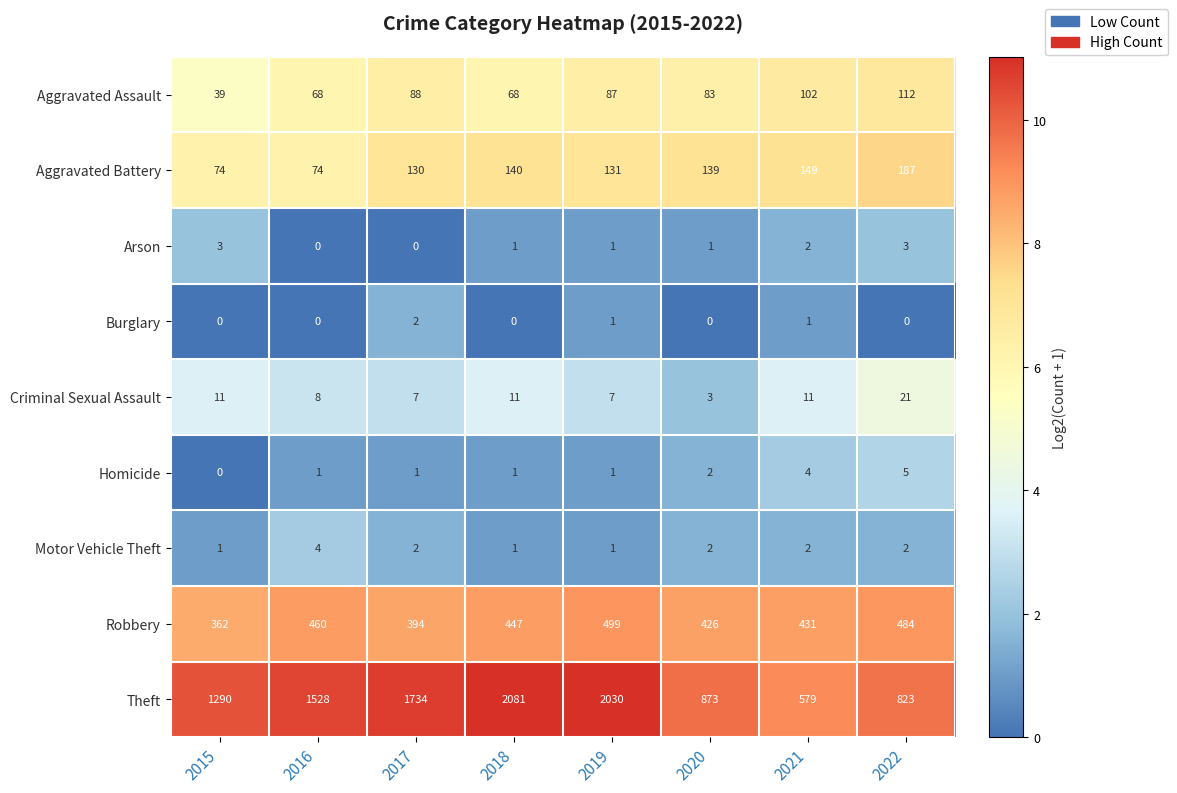

Which series changed the most between 2020 and 2022?

Robbery